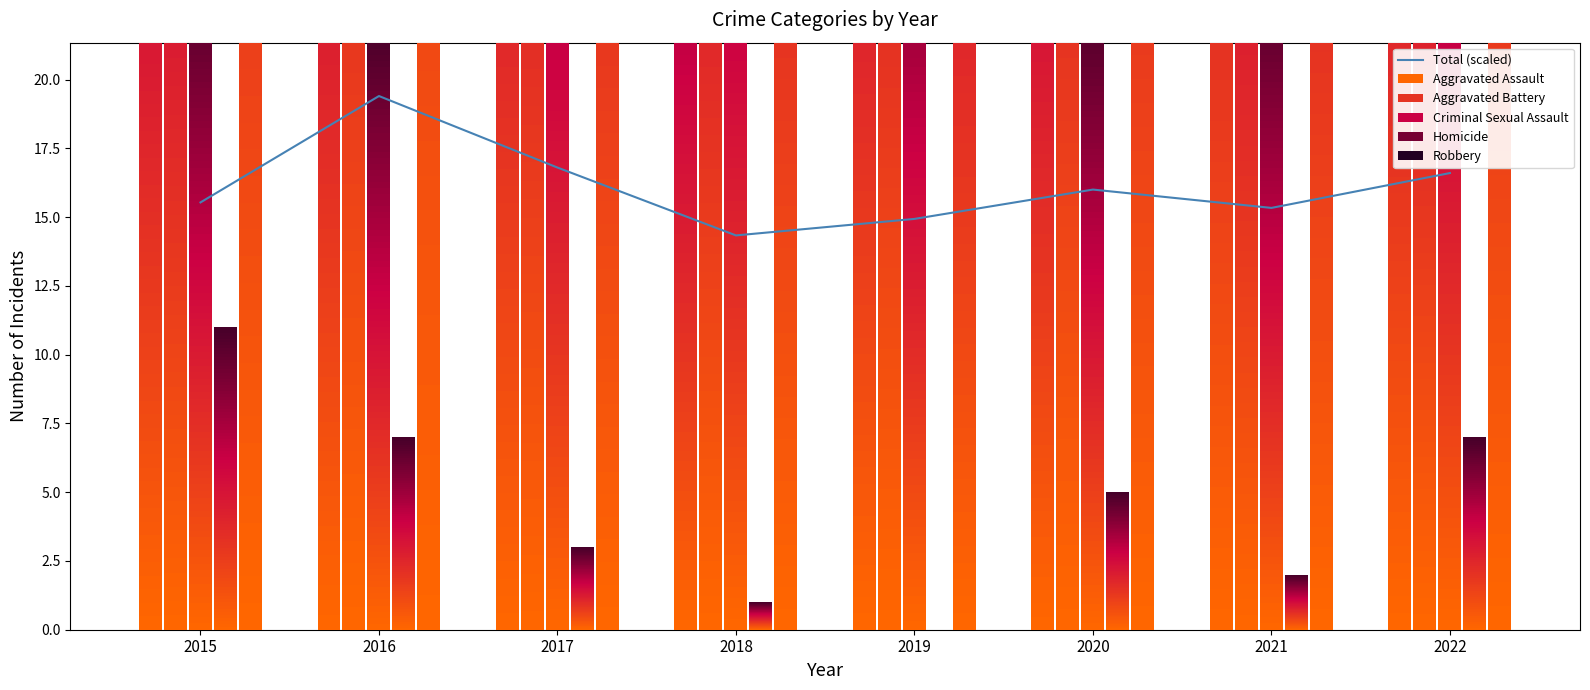

Where does the Aggravated Assault series first go above 59?

2017